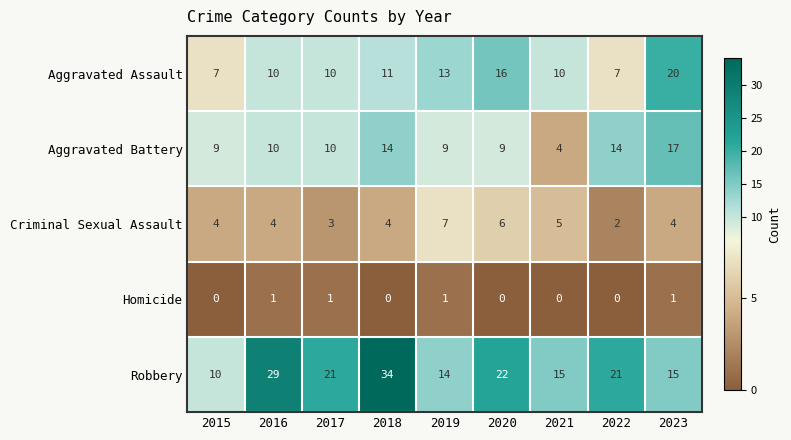

At 2018, list the series in order from largest to smallest.

Robbery, Aggravated Battery, Aggravated Assault, Criminal Sexual Assault, Homicide